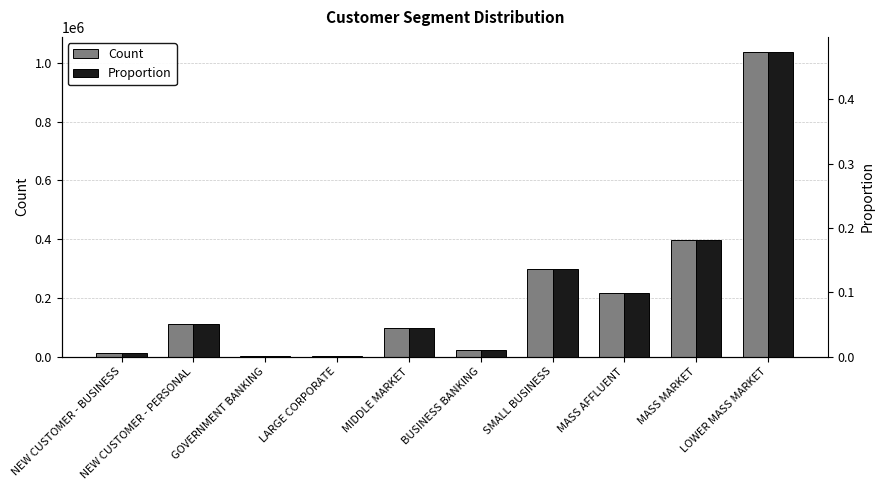

Reading left to right, what are all the values shown in this chart?

Count: NEW CUSTOMER - BUSINESS=11559.0	NEW CUSTOMER - PERSONAL=109853.0	GOVERNMENT BANKING=553.0	LARGE CORPORATE=592.0	MIDDLE MARKET=97732.0	BUSINESS BANKING=22747.0	SMALL BUSINESS=297455.0	MASS AFFLUENT=215968.0	MASS MARKET=397340.0	LOWER MASS MARKET=1036567.0
Proportion: NEW CUSTOMER - BUSINESS=0.0	NEW CUSTOMER - PERSONAL=0.1	GOVERNMENT BANKING=0.0	LARGE CORPORATE=0.0	MIDDLE MARKET=0.0	BUSINESS BANKING=0.0	SMALL BUSINESS=0.1	MASS AFFLUENT=0.1	MASS MARKET=0.2	LOWER MASS MARKET=0.5